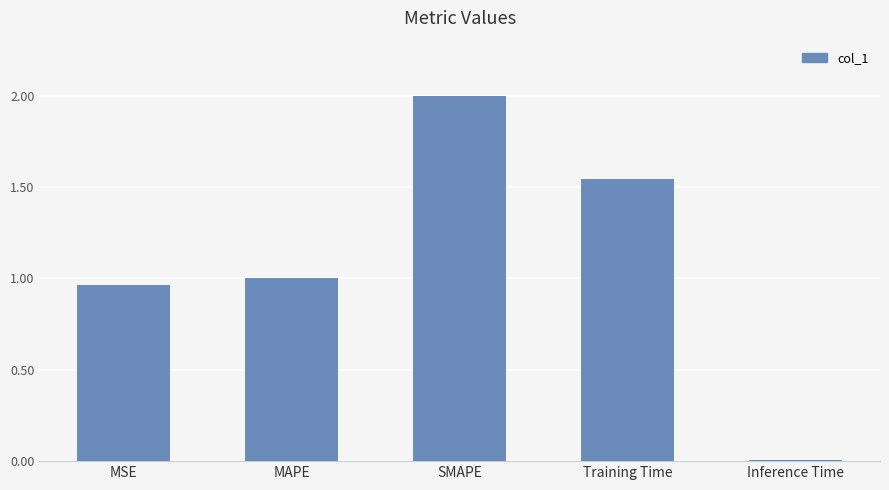

Rank the categories by value from highest to lowest.

SMAPE, Training Time, MAPE, MSE, Inference Time